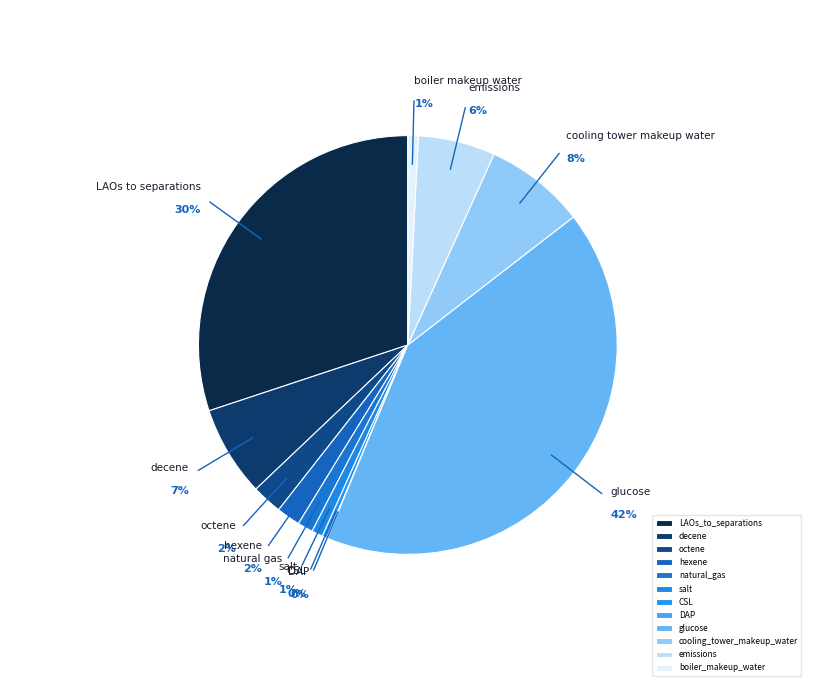

The decene slice represents 19% of the pie. True or false?

False